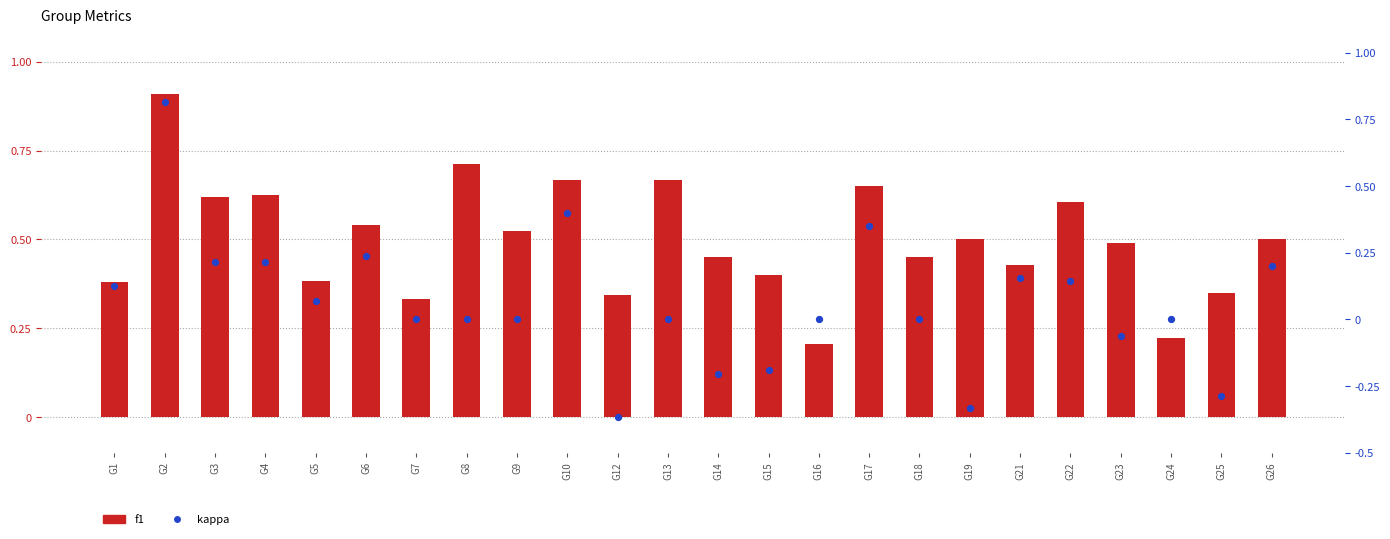

Is the value of f1 at G14 greater than the value of kappa at G8?

Yes